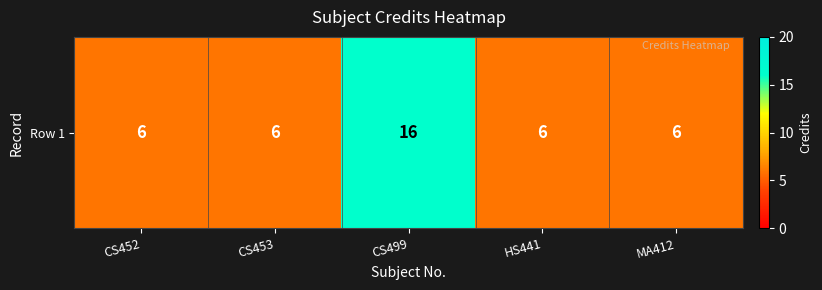

What is the sum of the values at HS441 and CS452?

12